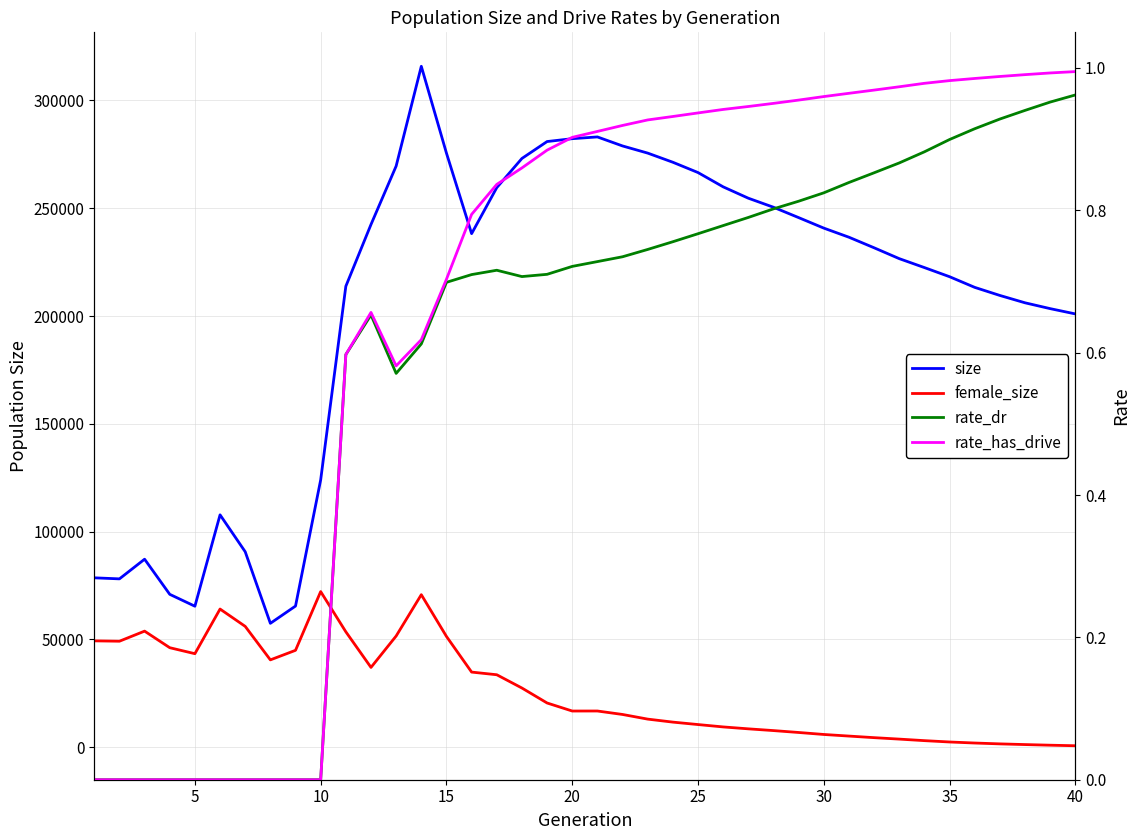

What is the value of the size point at the 12th from the left?

242461.0